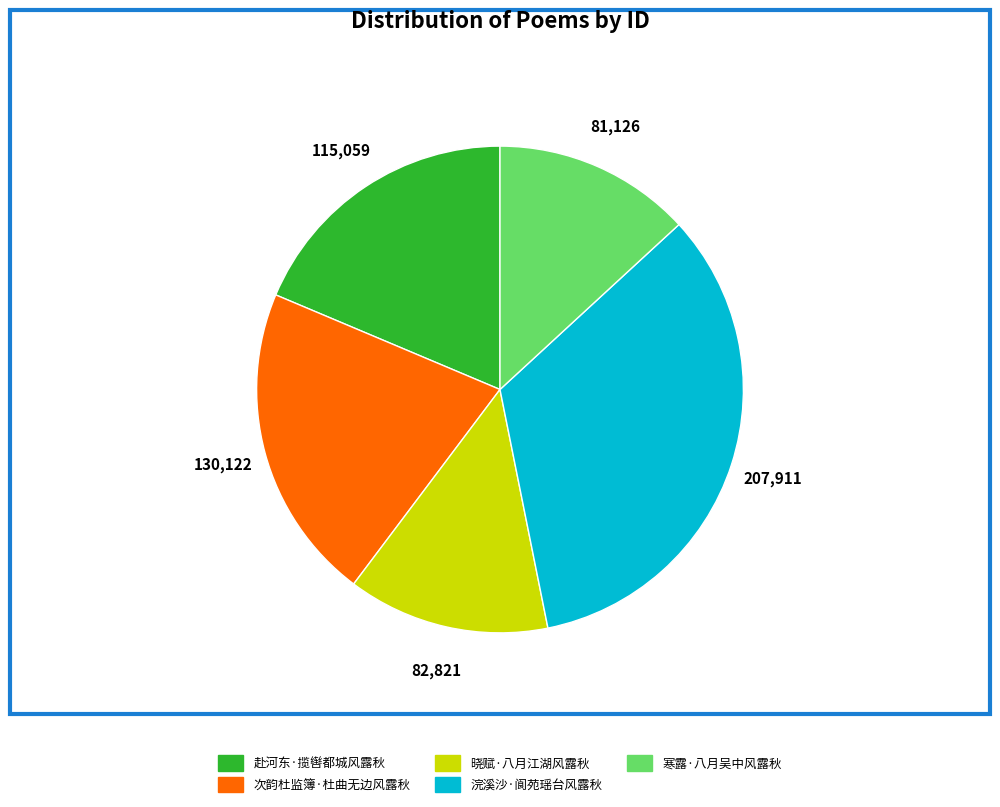

What is the largest slice in the pie chart?

浣溪沙·阆苑瑶台风露秋